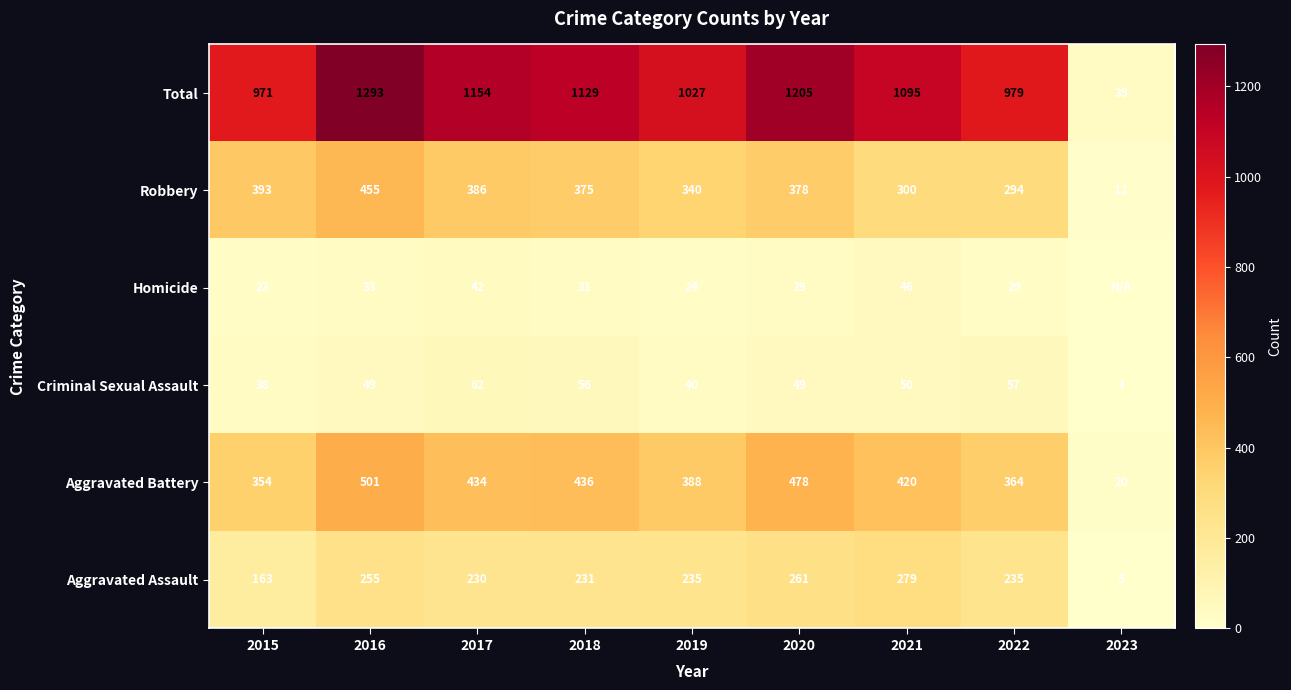

What is the difference between the second highest and minimum values in the Robbery series?

382